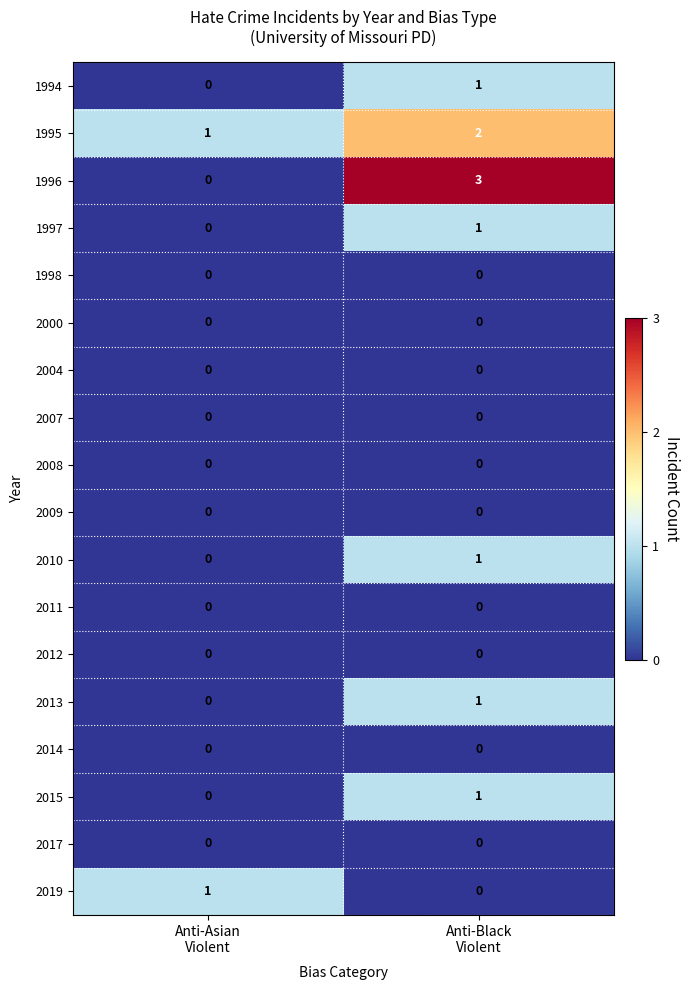

Which series has the largest range (max minus min)?

1996